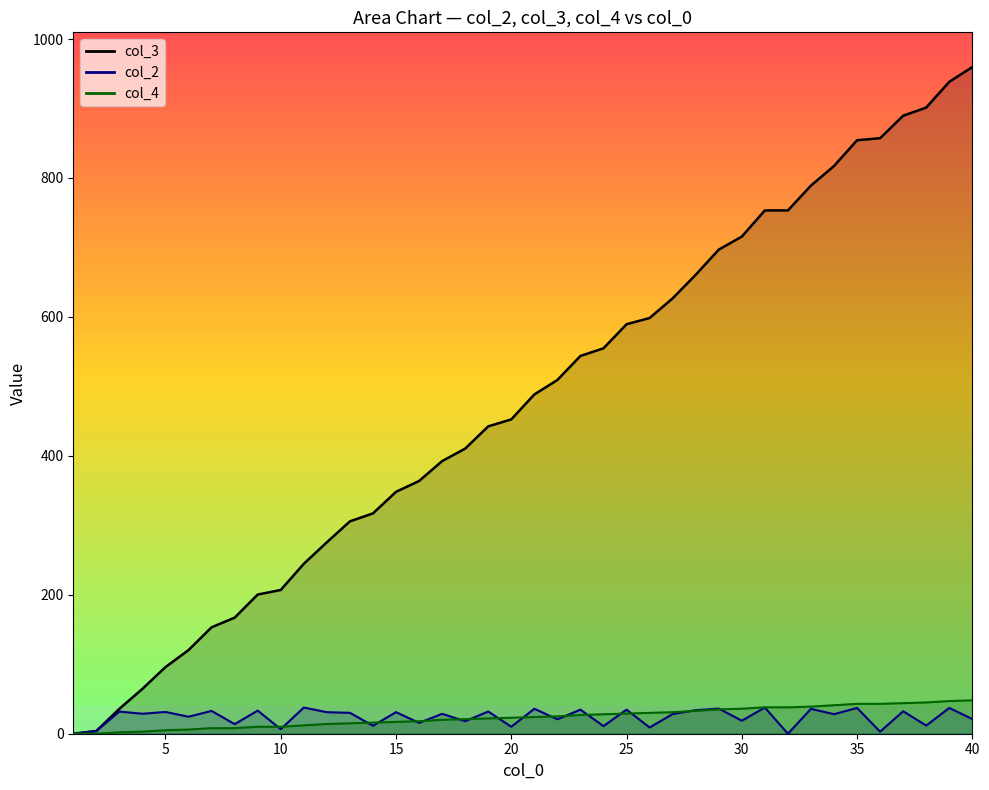

The value of col_3 at 12 is 275.6. True or false?

True